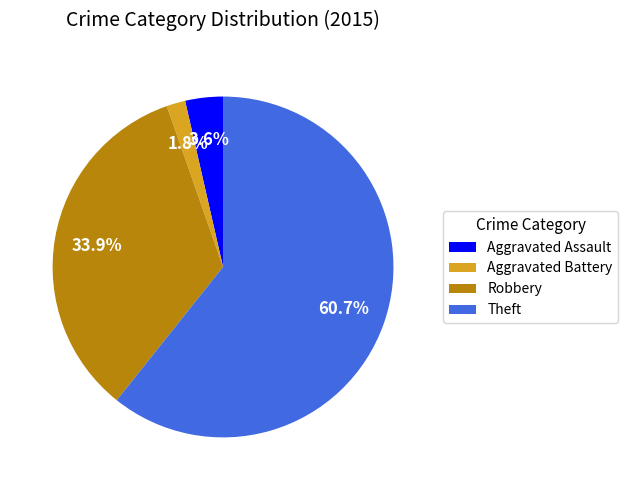

How many segments does this pie chart have?

4